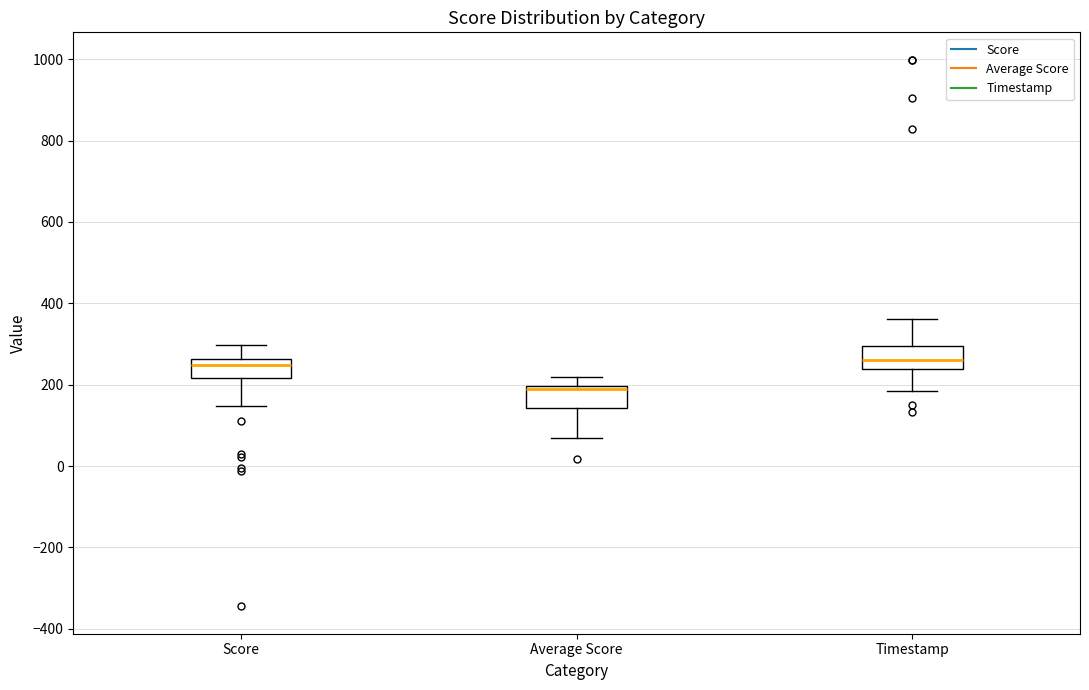

Reading left to right, read every box against the y-axis: the position of its median line, the range the box covers, and the ends of its whiskers. The values are not printed on the chart, so give them approximately, as read against the axis.

Score: median 240, box 220 to 260, whiskers 140 to 300
Average Score: median 200 (just below the box's upper edge), box 140 to 200, whiskers 60 to 220
Timestamp: median 260, box 240 to 300, whiskers 180 to 360